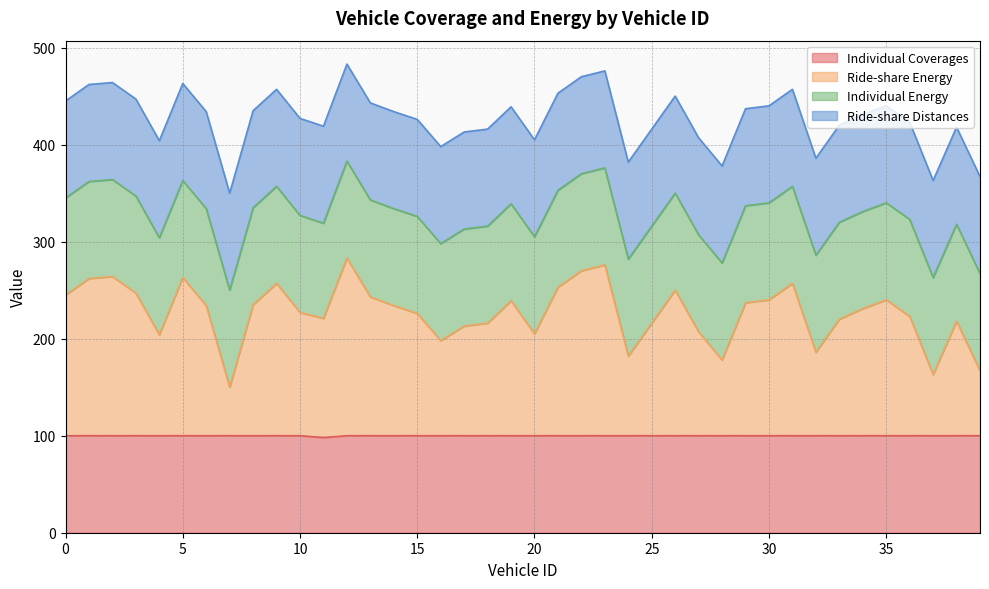

True or false: Ride-share Energy and Individual Coverages intersect in this chart.

False